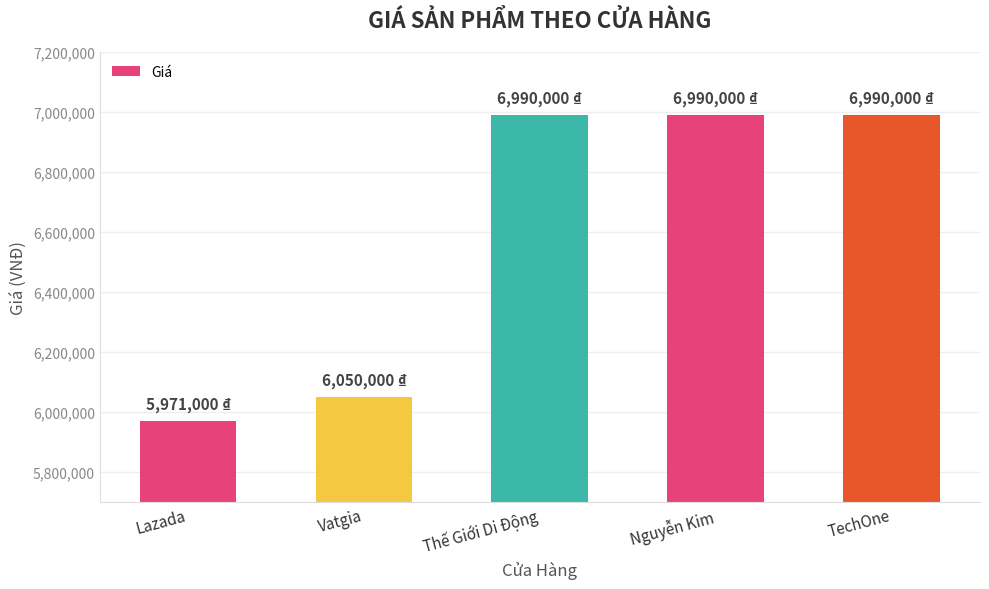

Reading left to right, extract all data points from this chart.

5971000	6050000	6990000	6990000	6990000